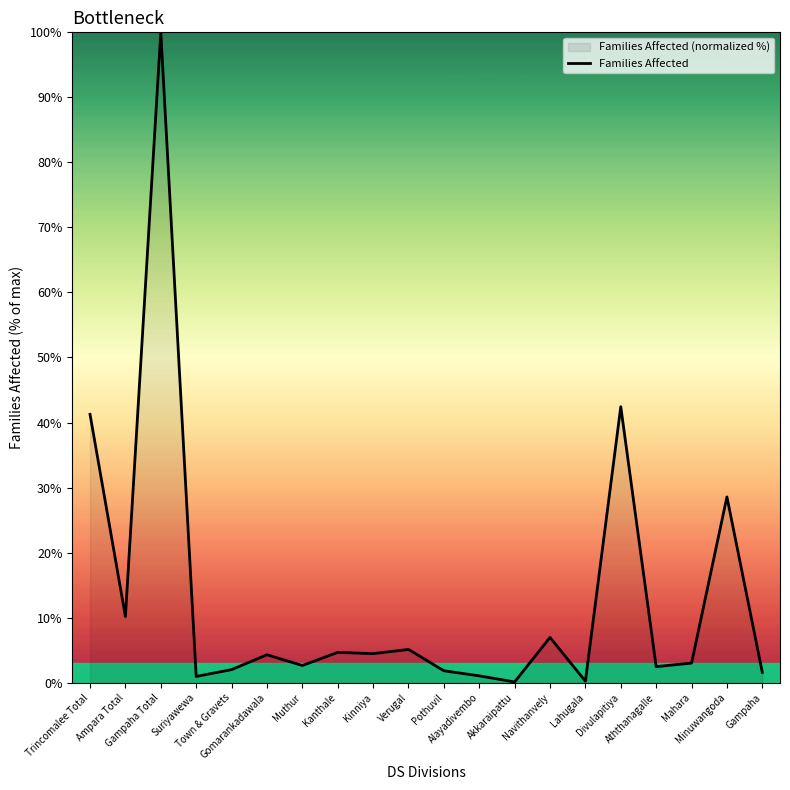

How many data points are above 4?

10